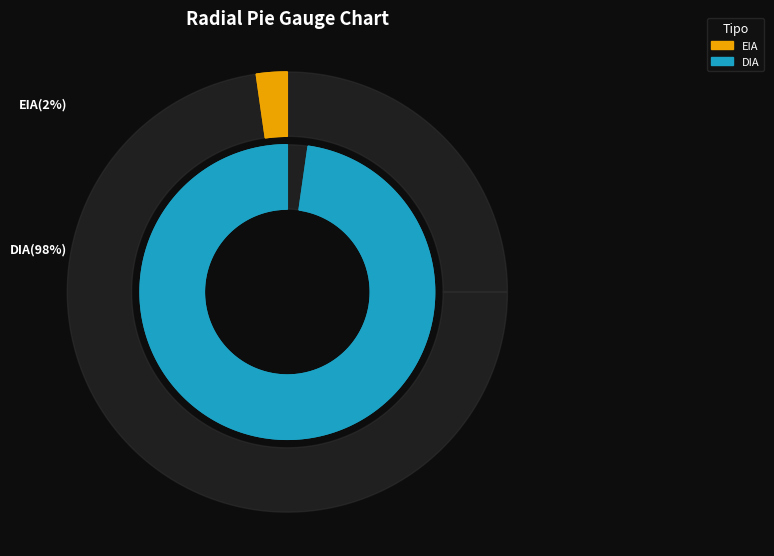

To the nearest percent, what is the combined percentage of EIA and DIA?

100%